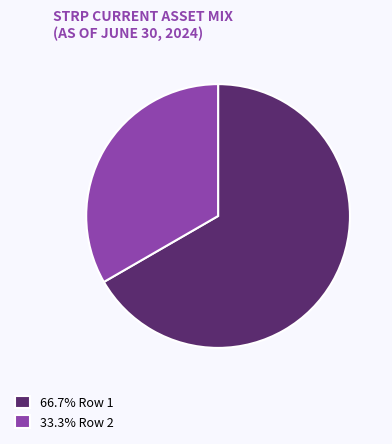

Is the sum of 66.7% Row 1 and 33.3% Row 2 greater than half?

Yes